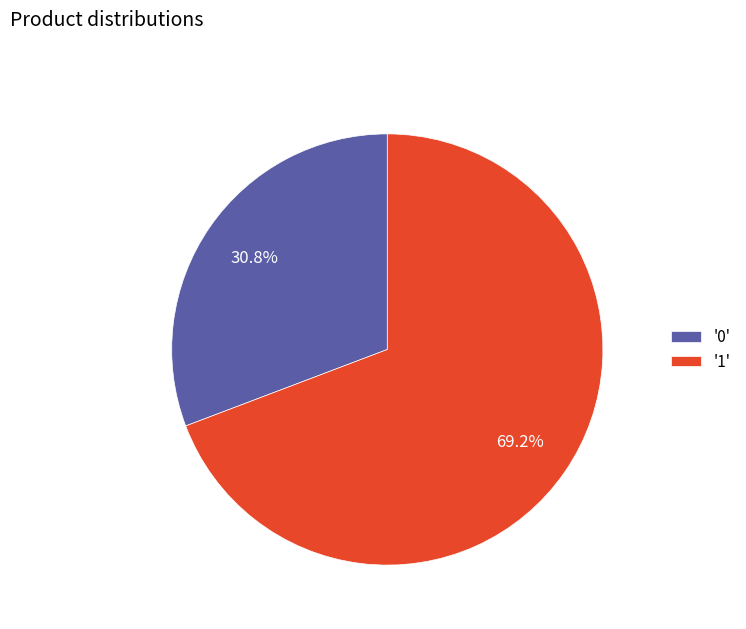

Which category has the biggest portion of the pie?

'1'